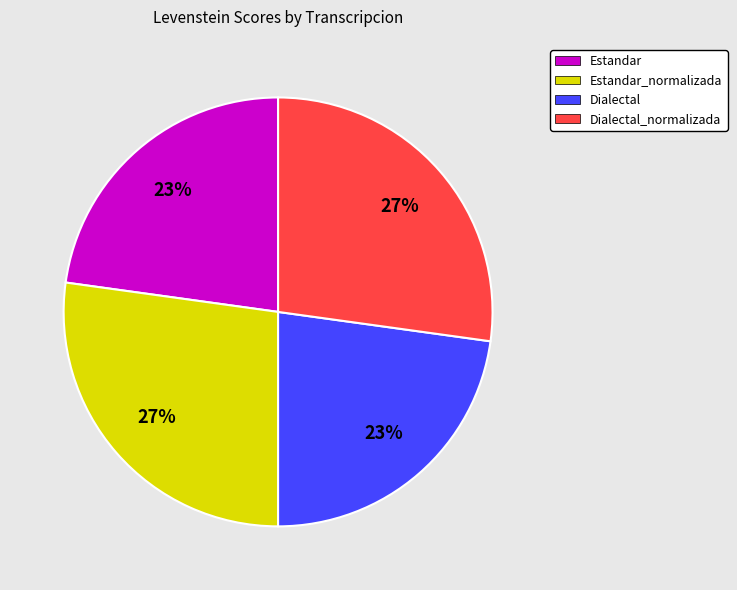

What percentage is the Dialectal_normalizada slice, to the nearest percent?

27%